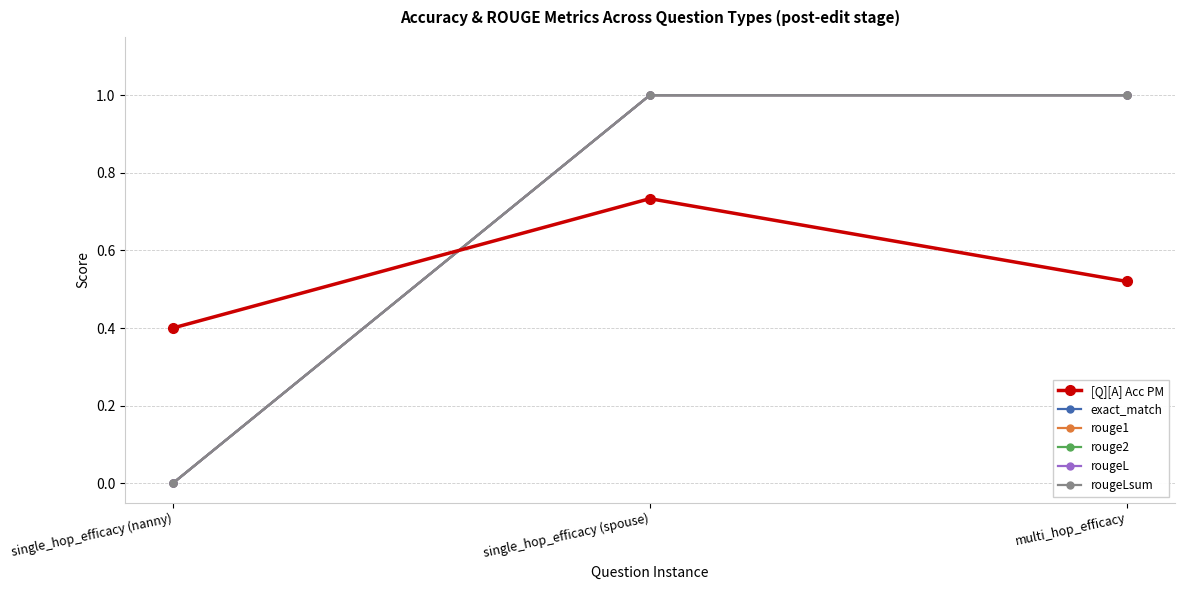

Between single_hop_efficacy (spouse) and multi_hop_efficacy, which is larger?

single_hop_efficacy (spouse)